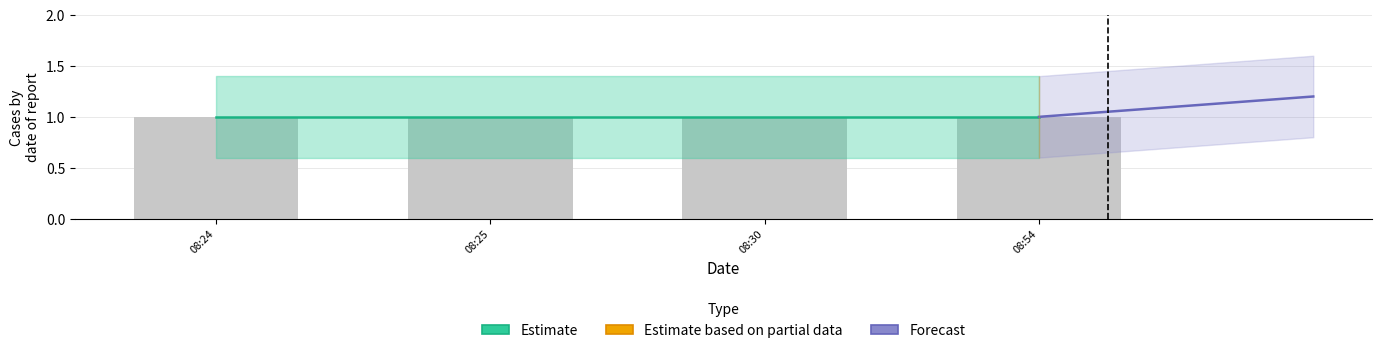

What value does the Estimate series have at 2019-04-03 08:24:00?

1.0